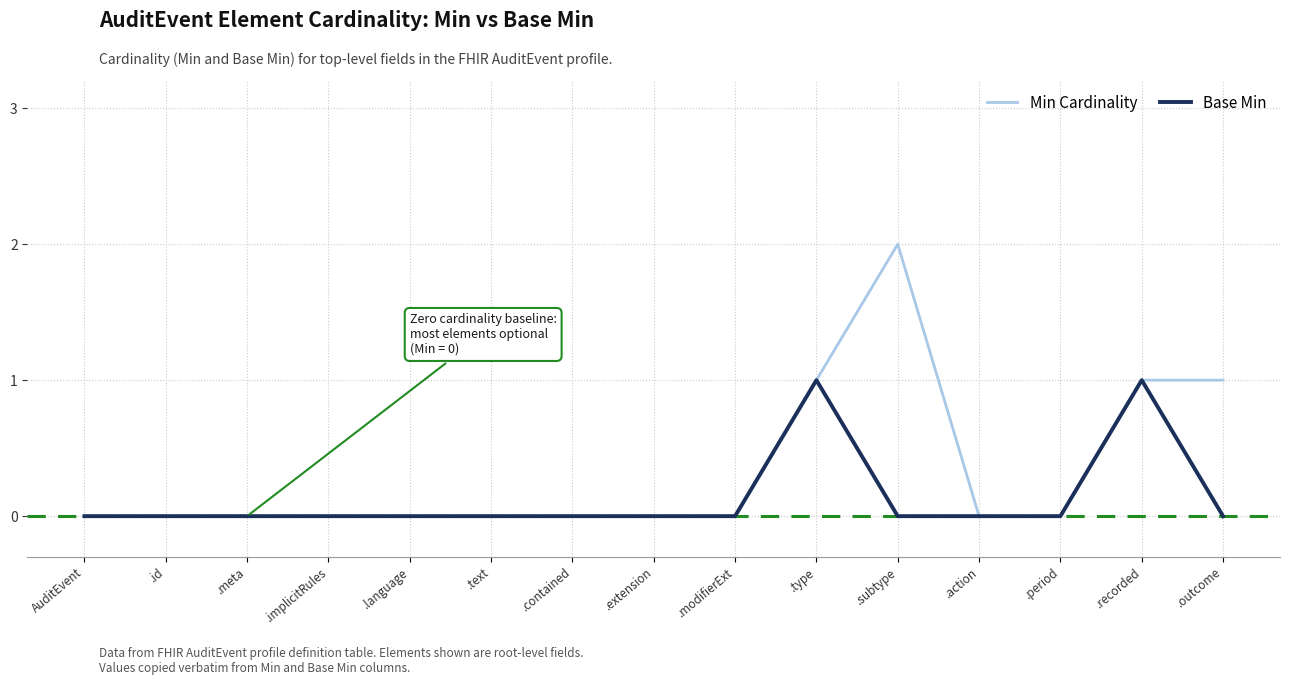

Which series has the widest spread of values?

Min Cardinality